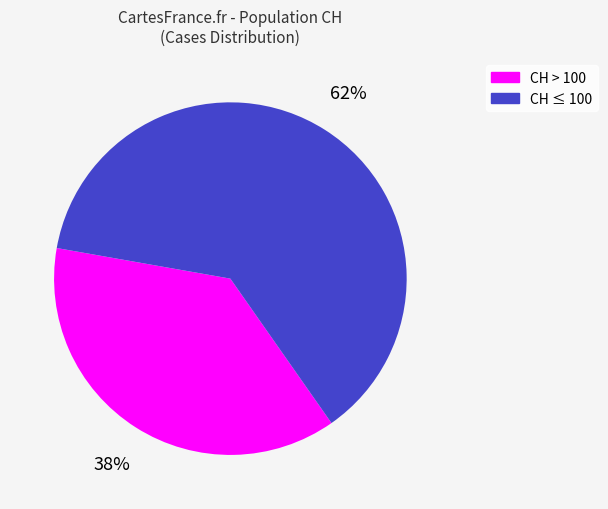

Is there a majority slice in this chart?

Yes